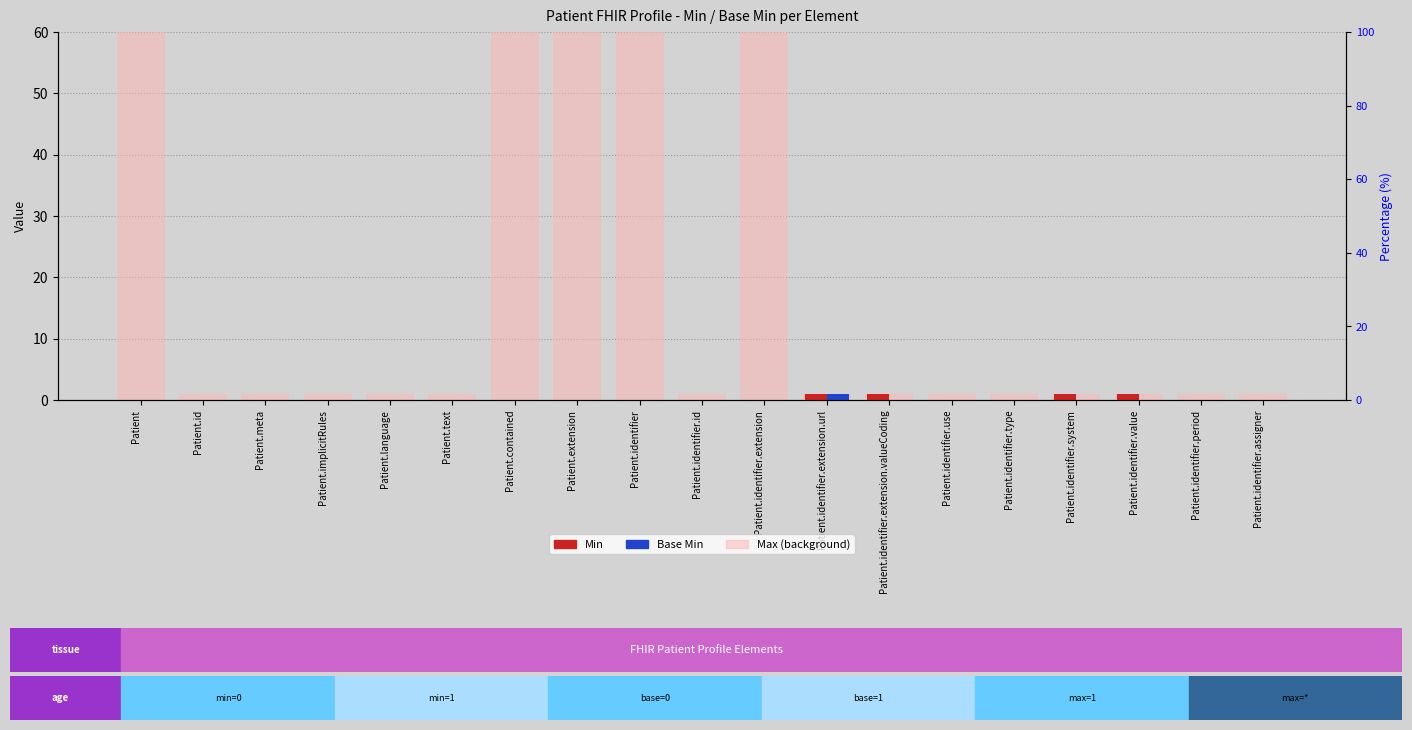

What is the label of the 6th bar from the right?

Patient.identifier.use